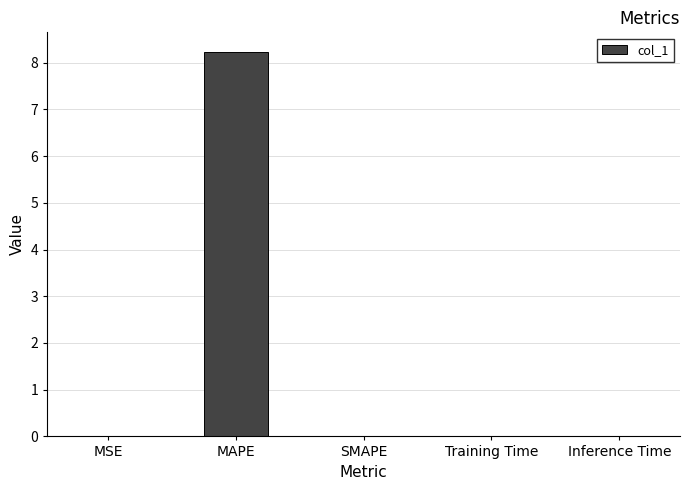

True or false: the data shows 8.2 at MAPE.

True